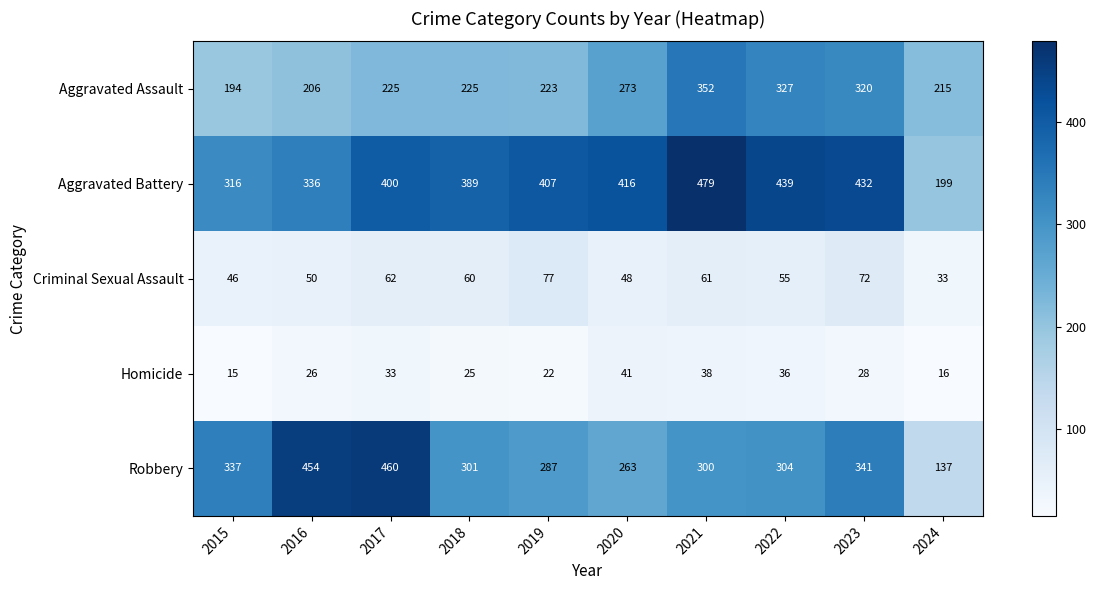

How many distinct data groups are displayed?

5